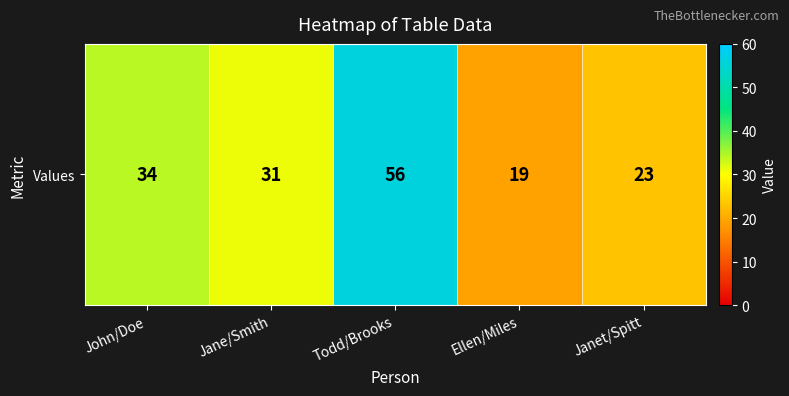

What is the sum of the values at John/Doe and Todd/Brooks?

90